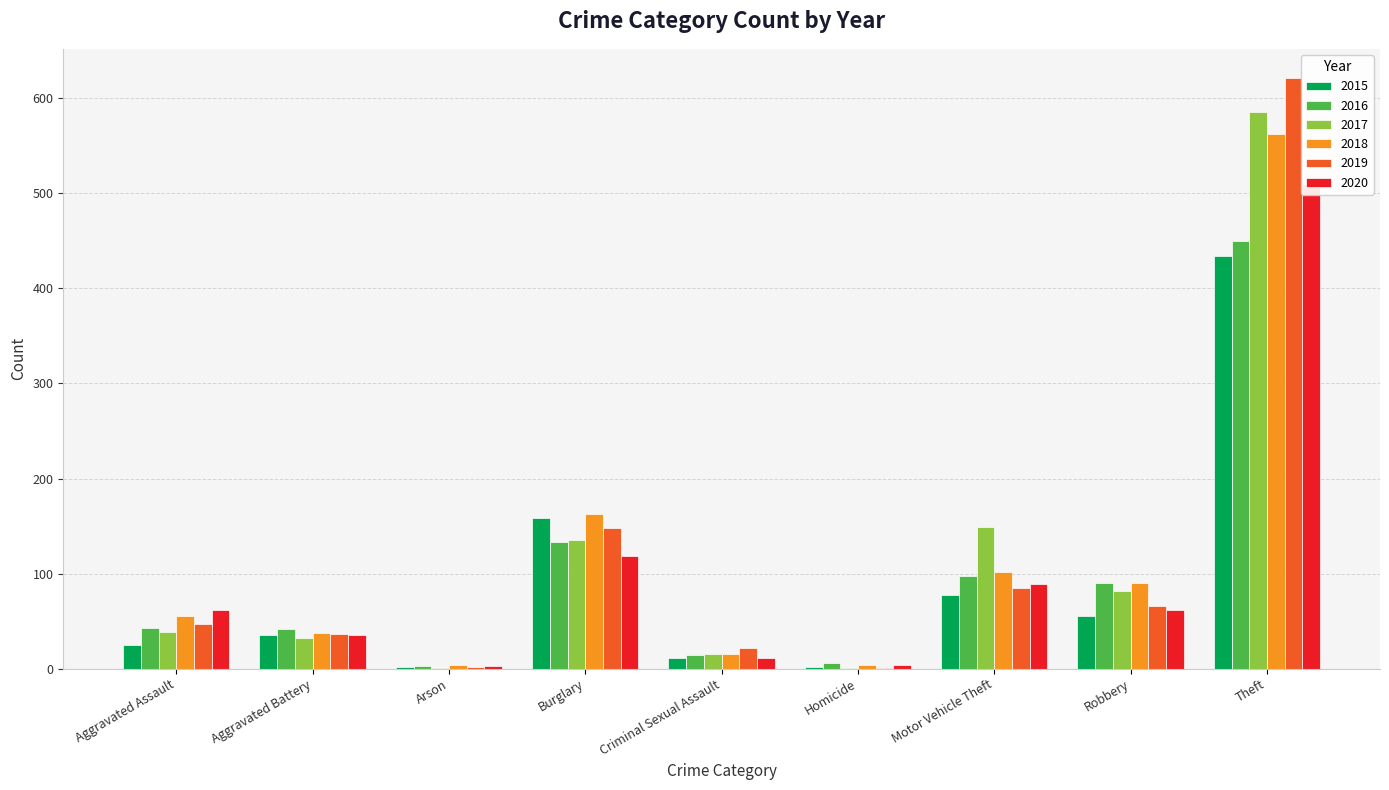

What is the maximum value for 2016?

450